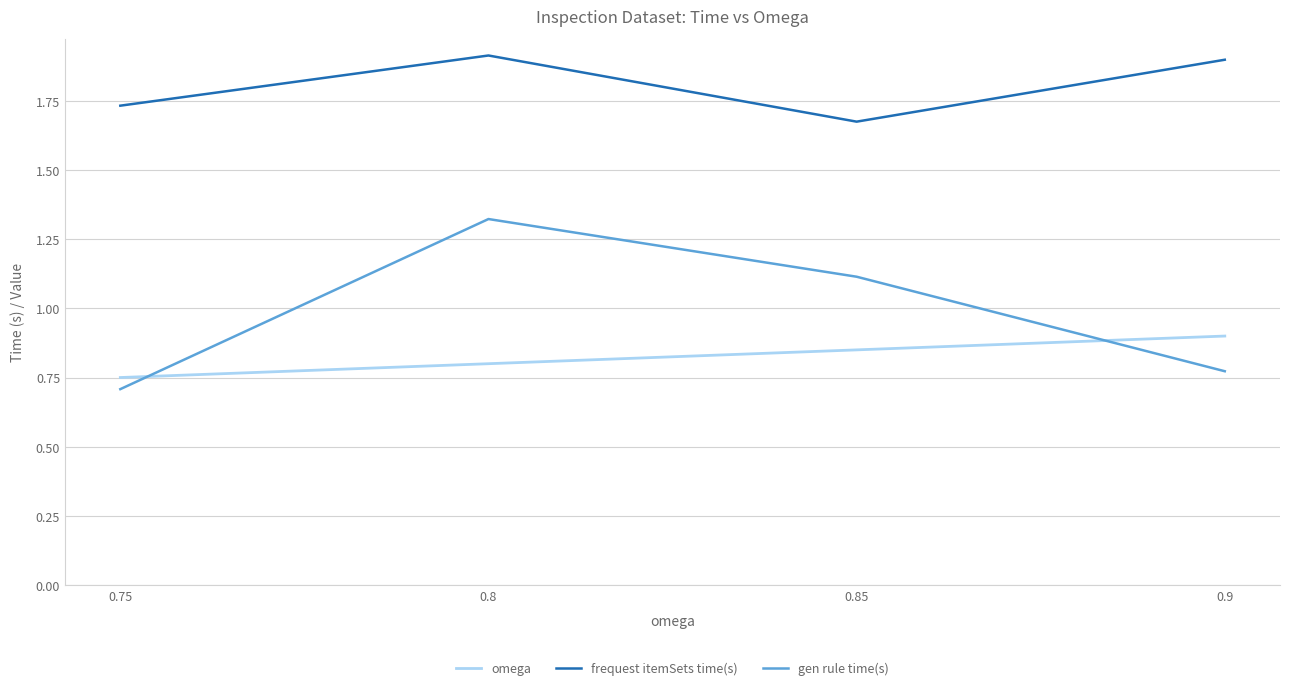

Where is the first local minimum for frequest itemSets time(s)?

0.85